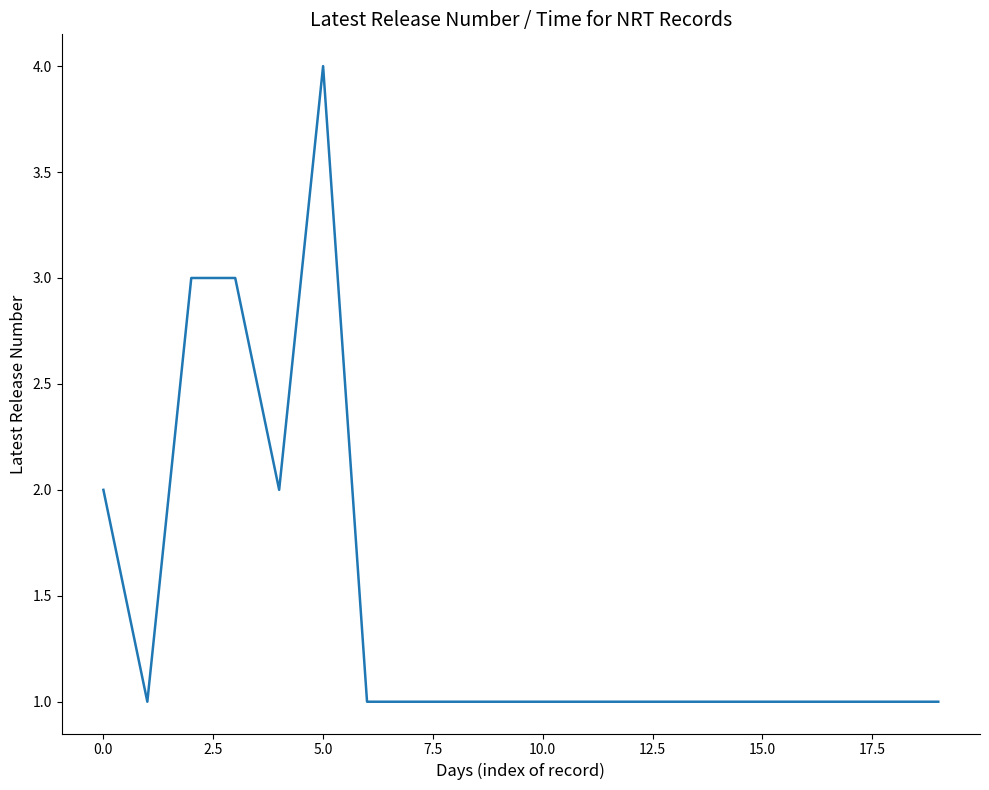

What is the difference between the maximum and minimum values?

3